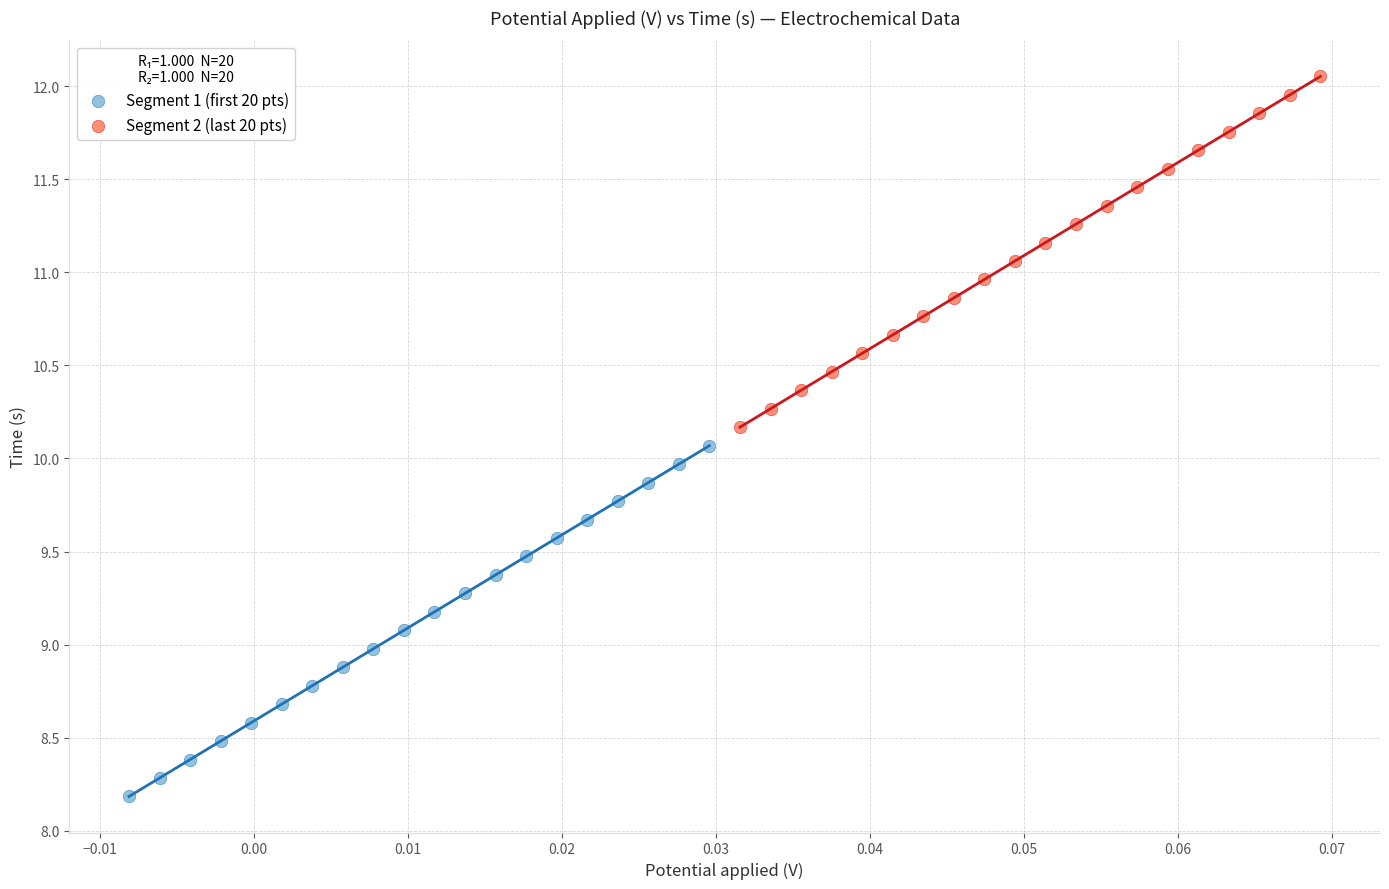

Which series reaches the minimum Y coordinate?

Segment 1 (first 20 pts)